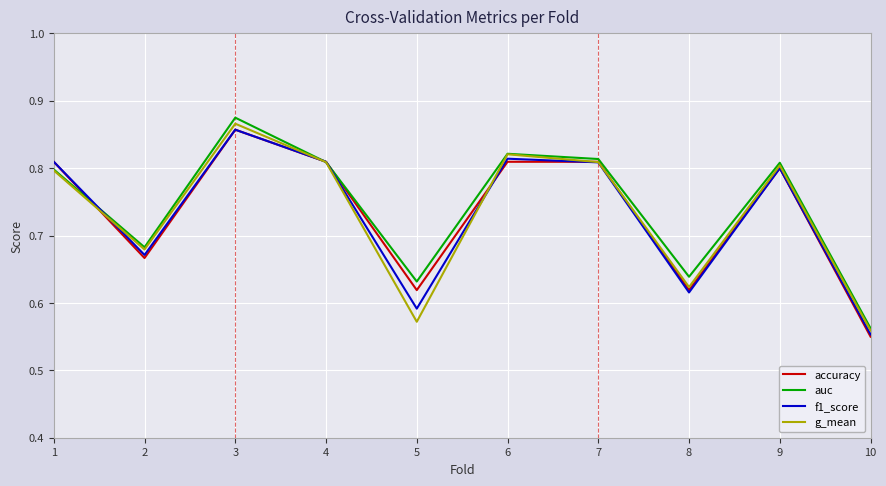

How many distinct data groups are displayed?

4